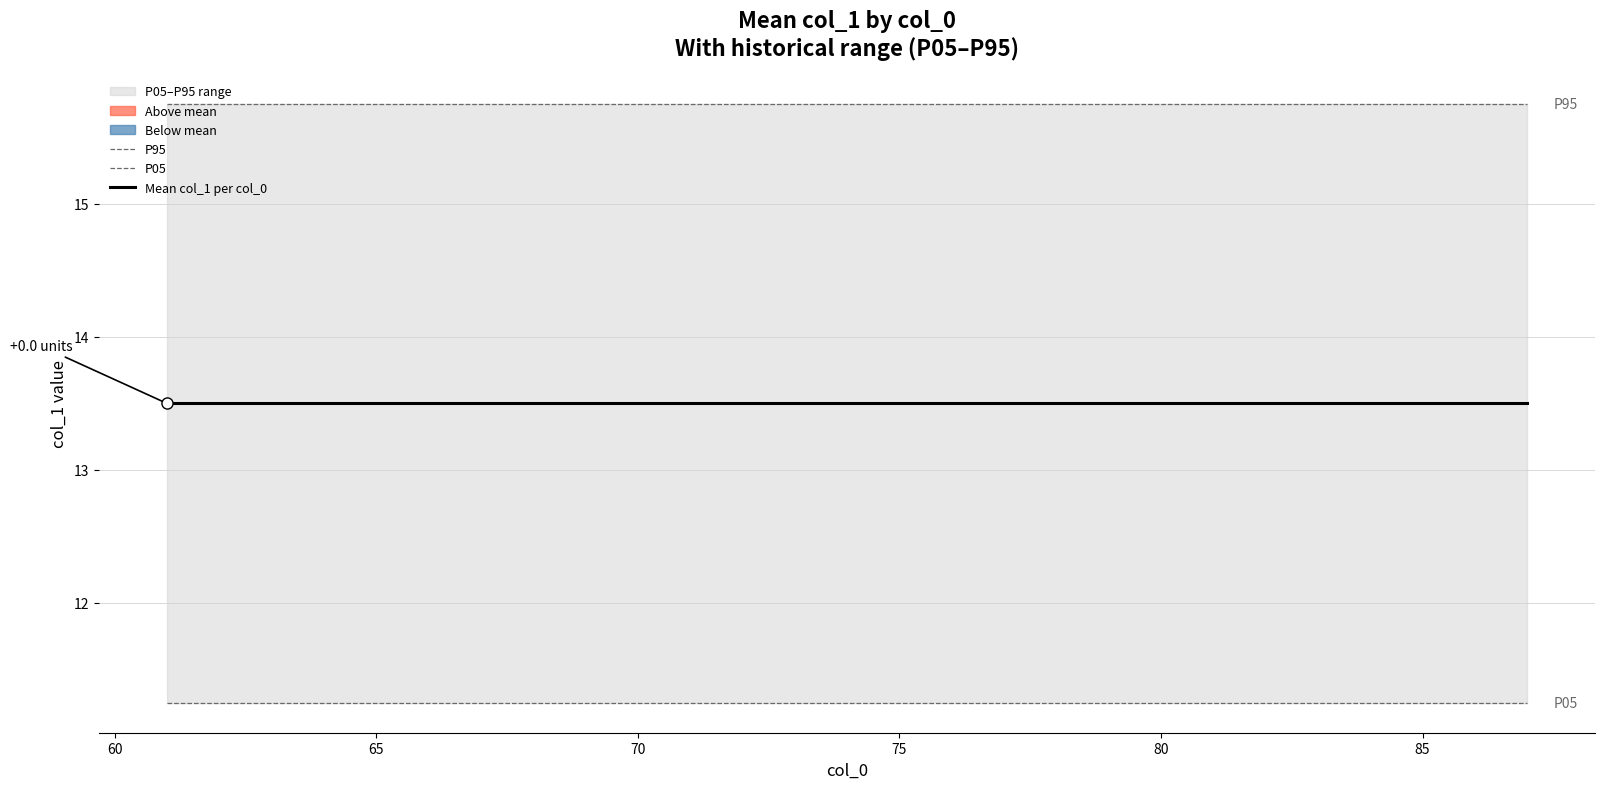

How many data points does each series have?

27